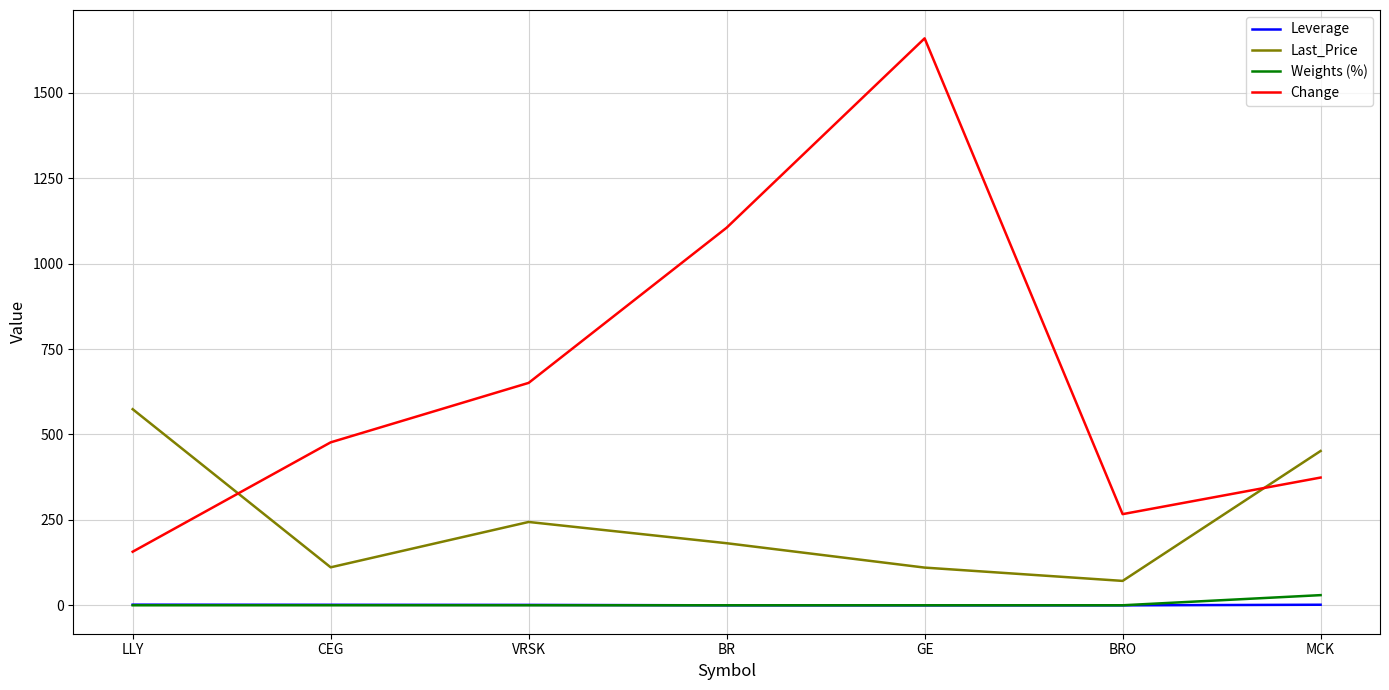

True or false: Leverage and Last_Price cross at least once.

False